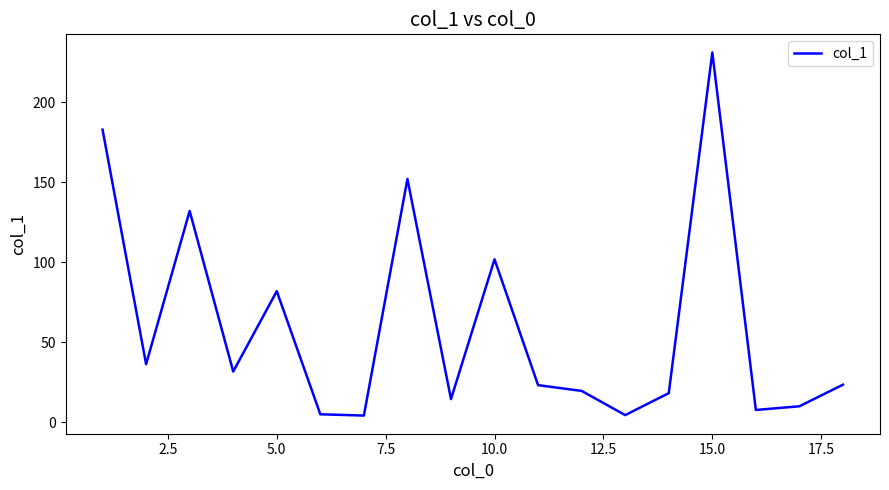

What is the minimum value shown in the chart?

4.2